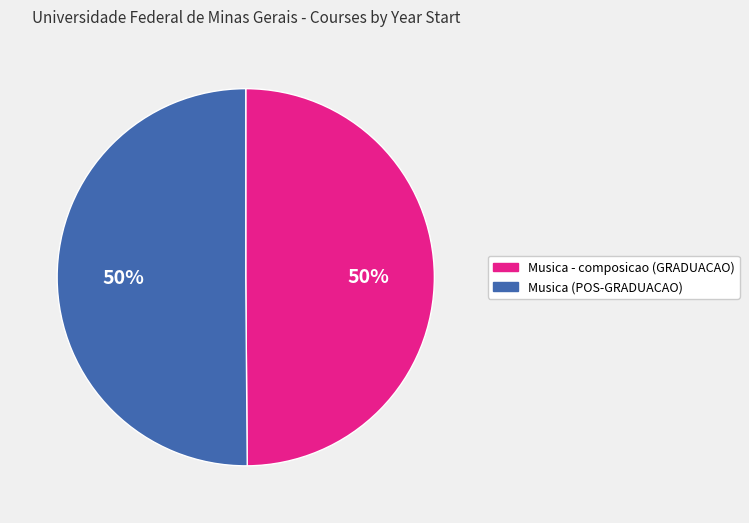

Approximately how many times larger is the value at Musica - composicao (GRADUACAO) compared to Musica (POS-GRADUACAO)?

1.0